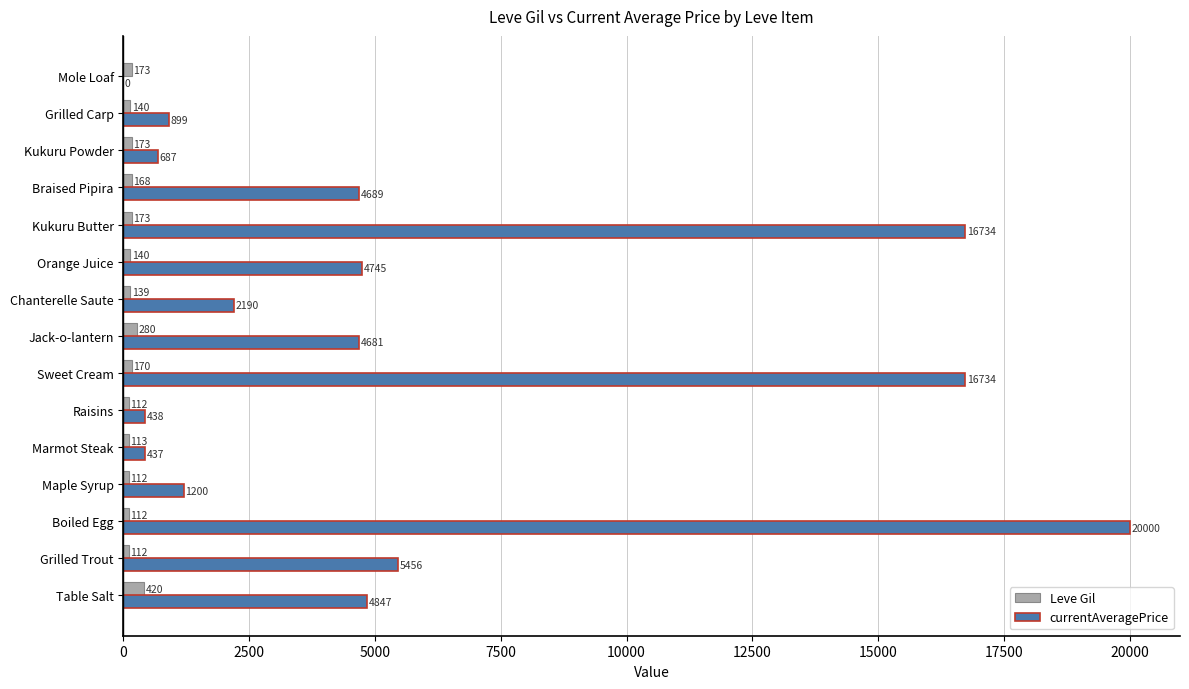

At which category is the sum across all series the highest?

Boiled Egg